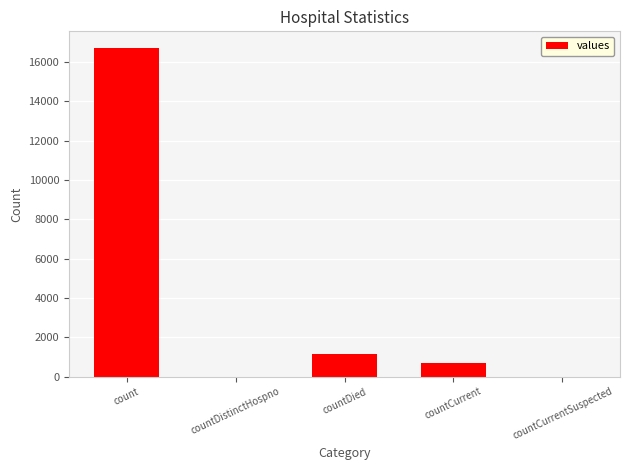

At which label is the value closest to 8364?

countDied